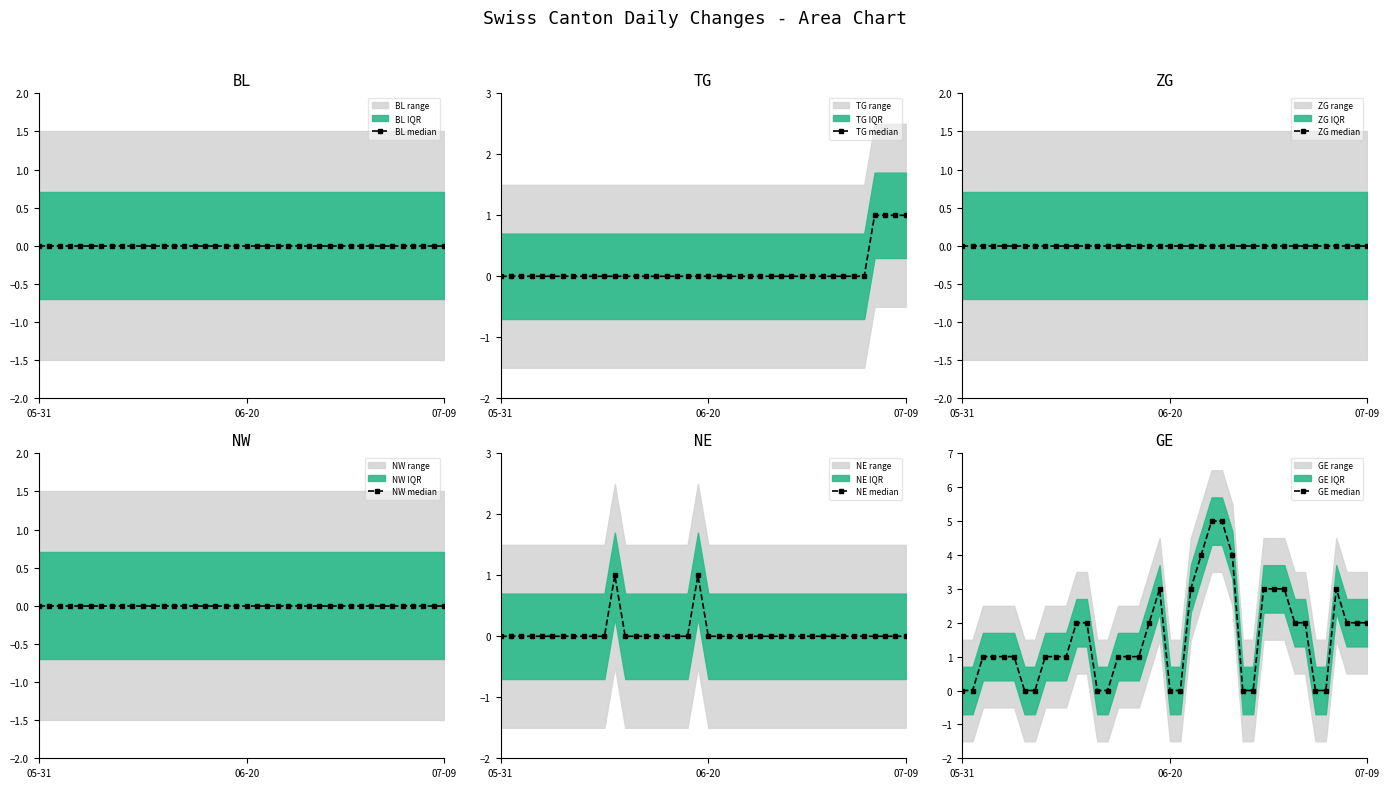

Is the value of GE median at 4 greater than the value of BL median at 5?

Yes